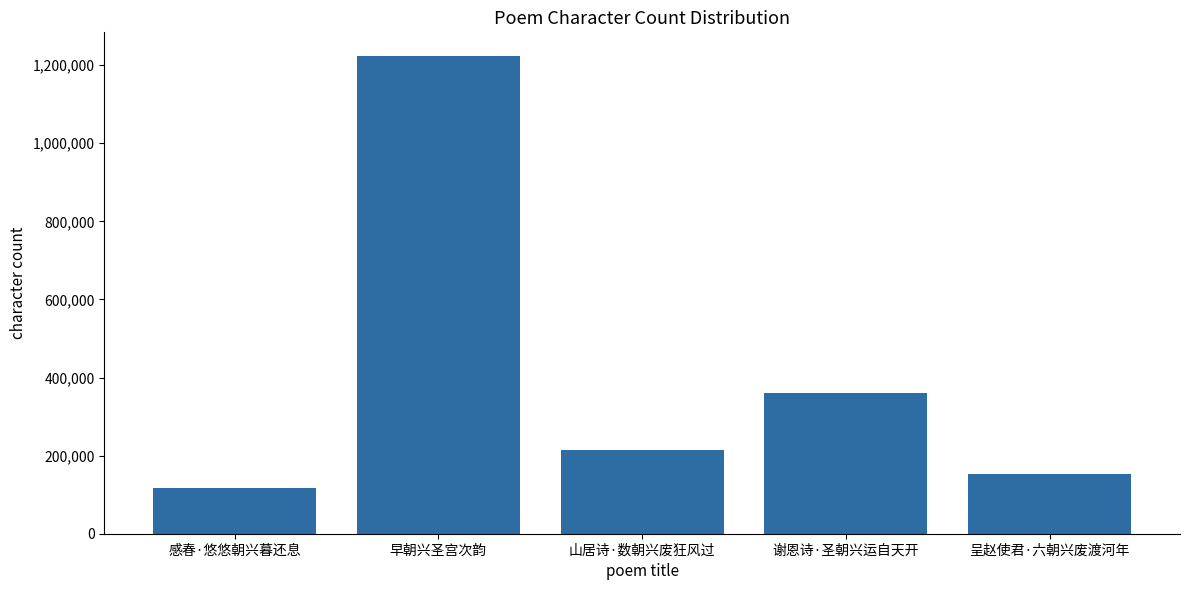

Approximately how many times larger is the value at 感春·悠悠朝兴暮还息 compared to 早朝兴圣宫次韵?

0.1